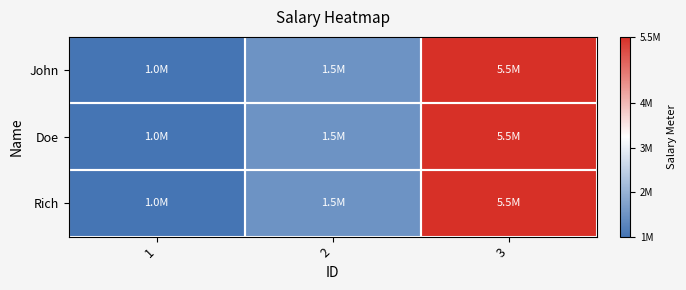

Which series changed the most between 1 and 2?

John